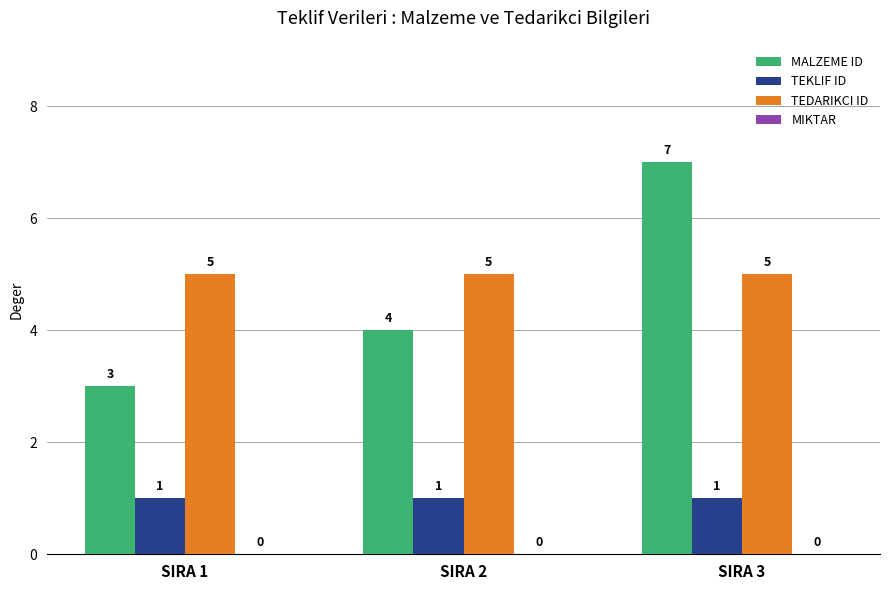

The MALZEME ID series shows 2 at SIRA 1. True or false?

False